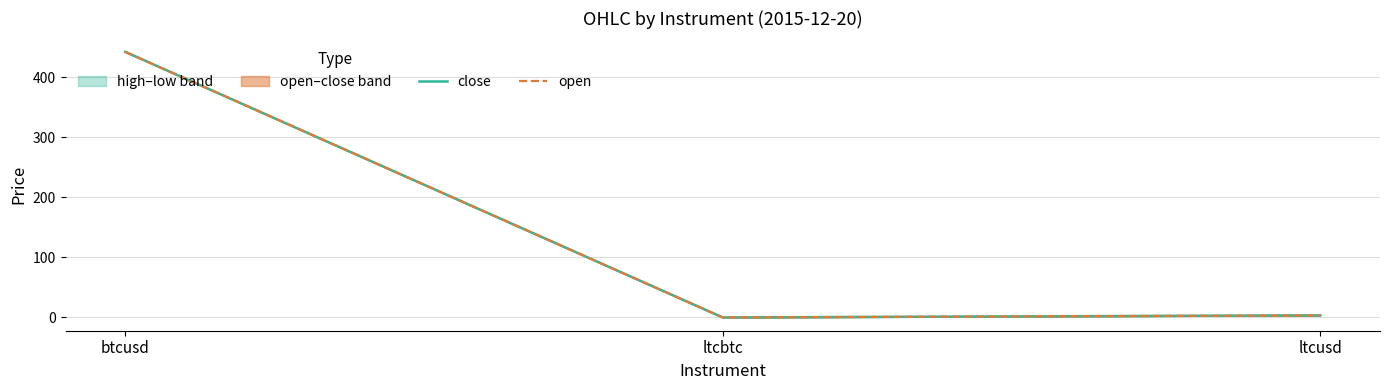

What is the difference between the second highest and minimum values in the close series?

3.5